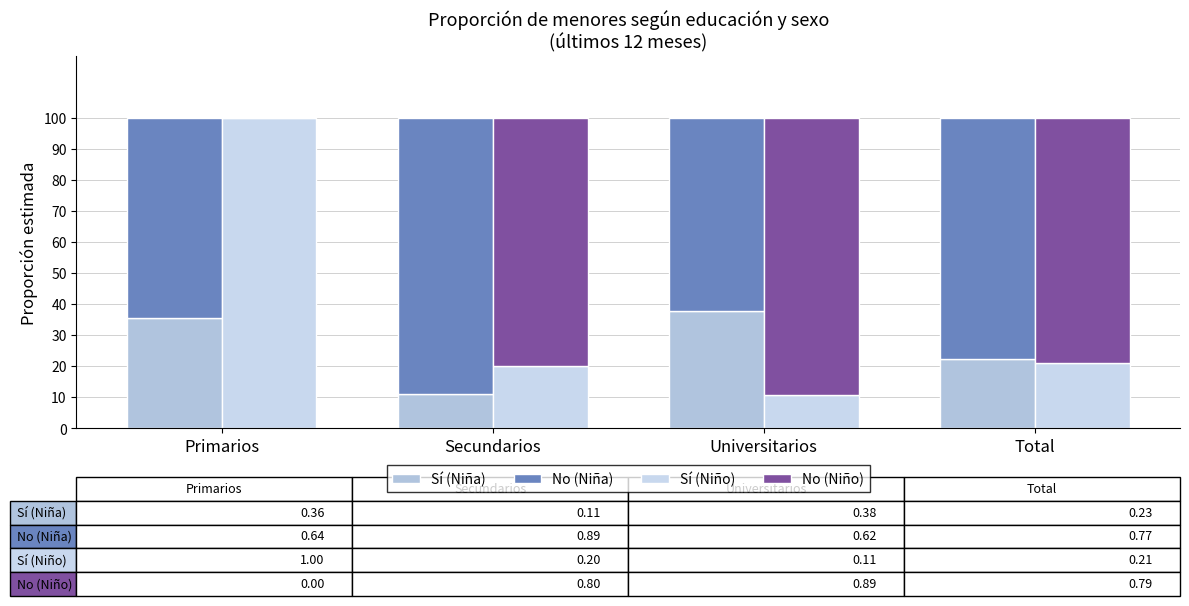

How many No (Niño) values are between 0 and 1?

4